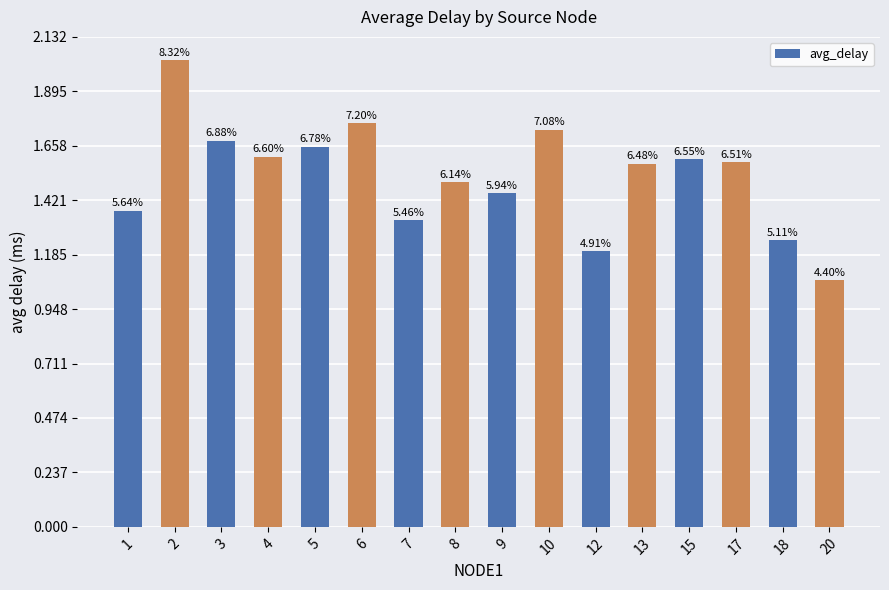

Which has a higher value, 10 or 2?

2